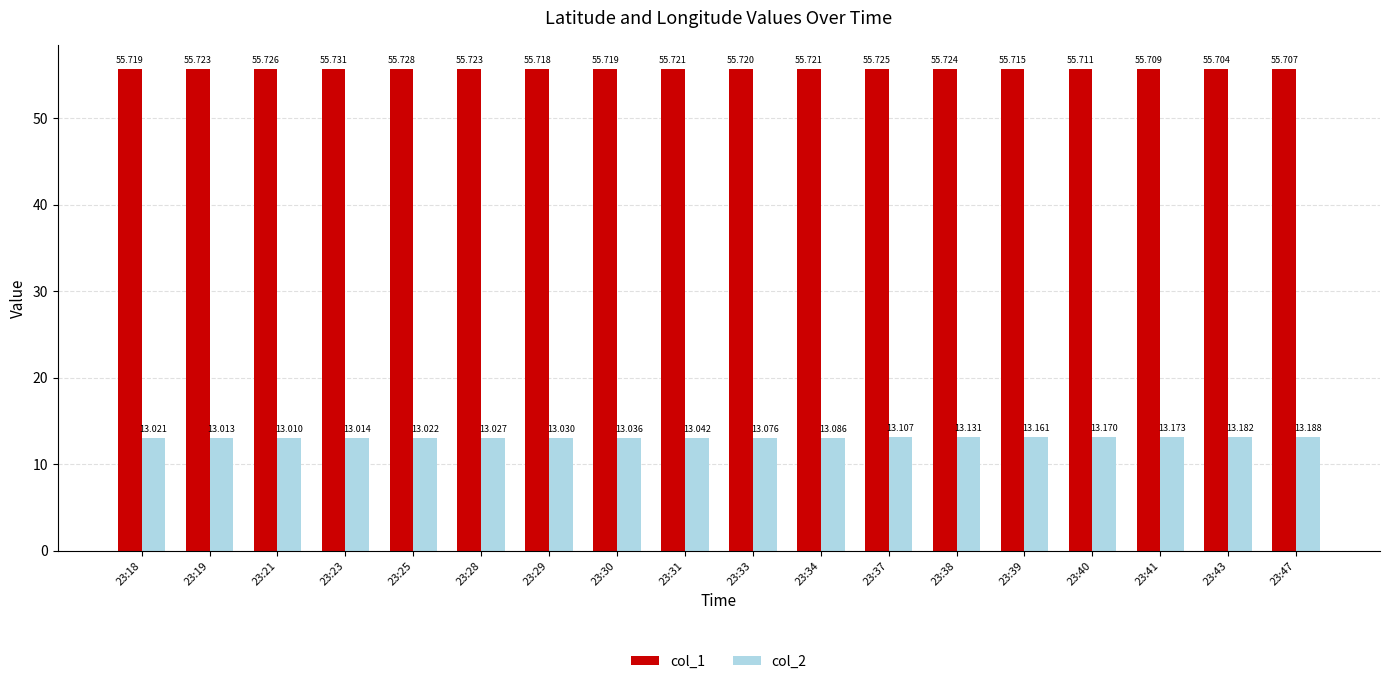

How many groups of bars are there?

18